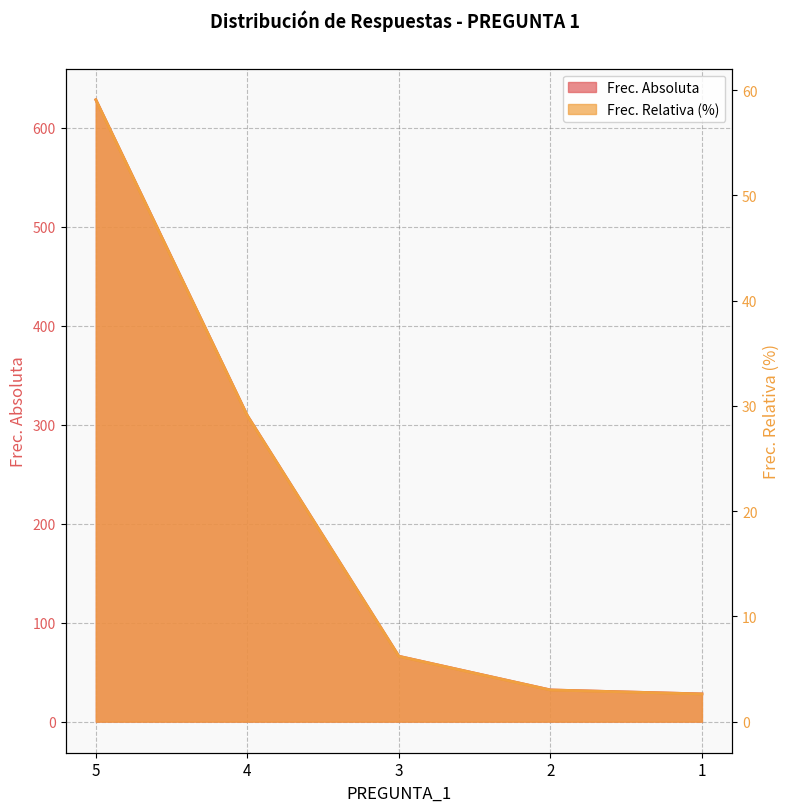

Between 4 and 3, which series saw the biggest shift?

Frec. Absoluta